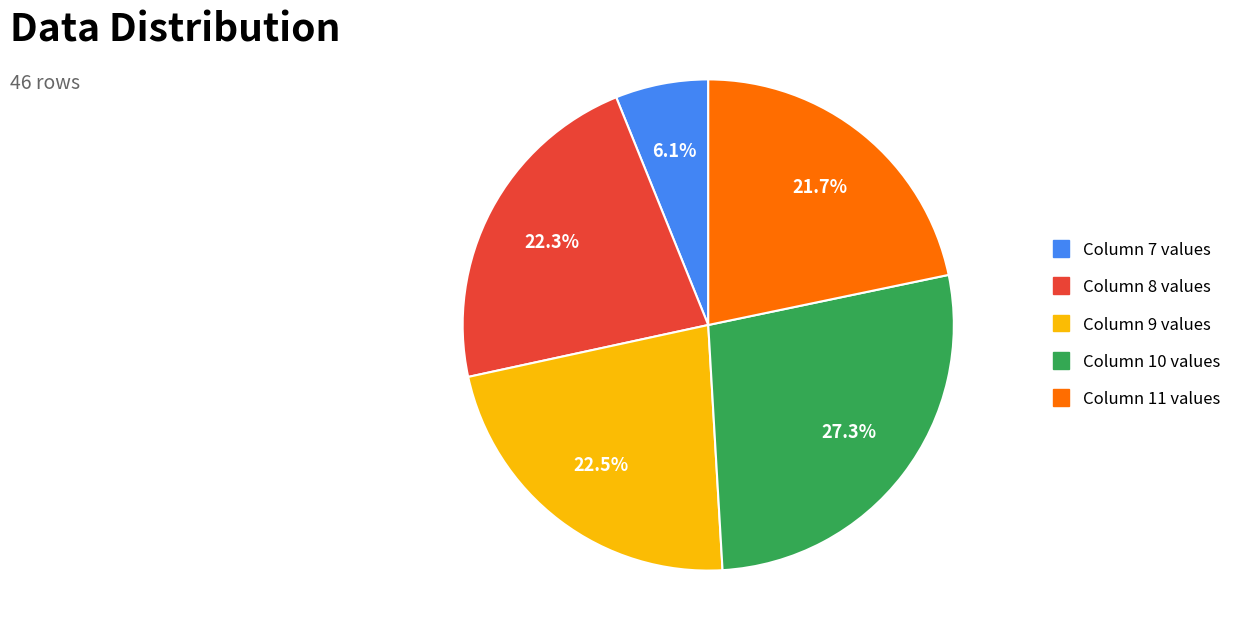

Is there a majority slice in this chart?

No